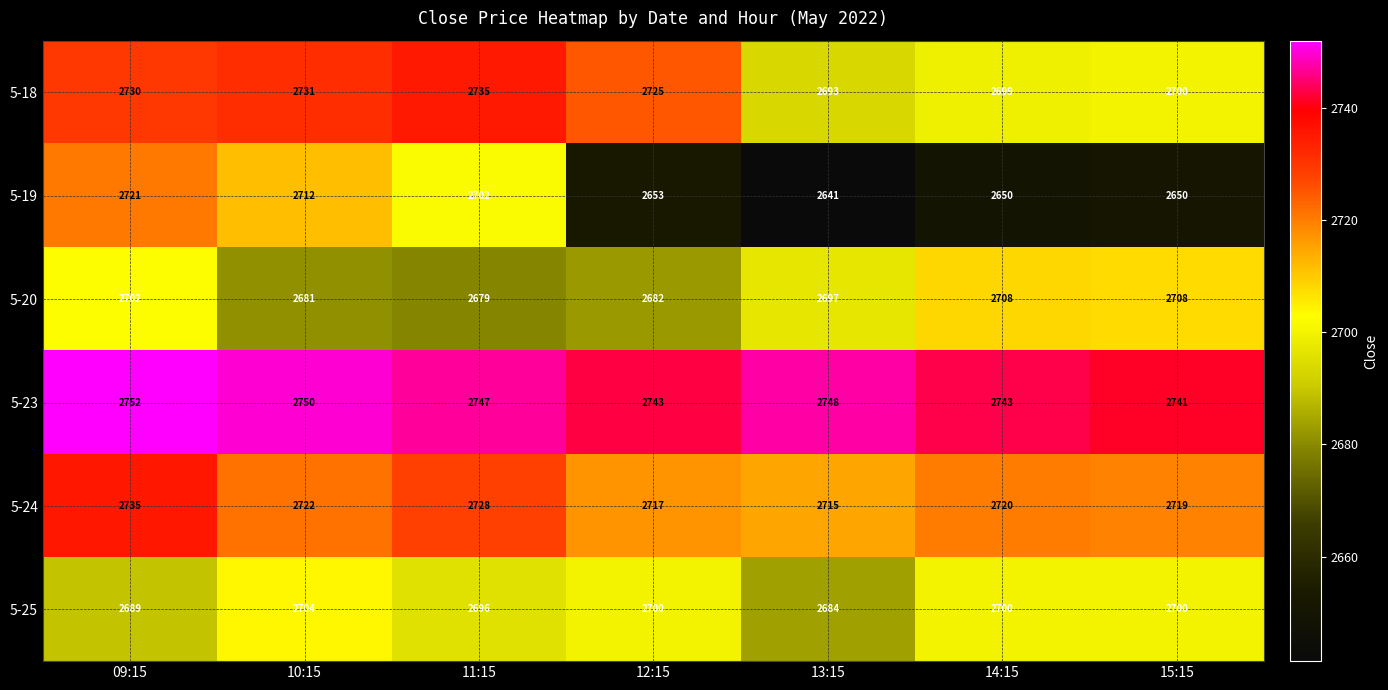

What is the difference between the maximum and second lowest values in the 5-24 series?

18